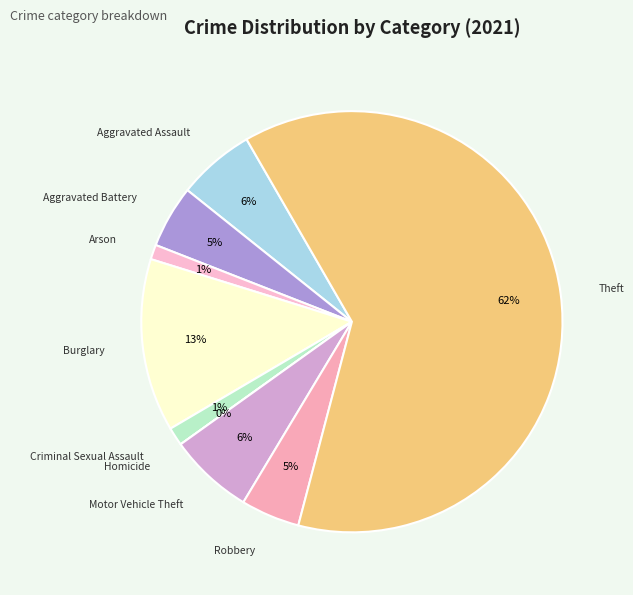

How many segments does this pie chart have?

9